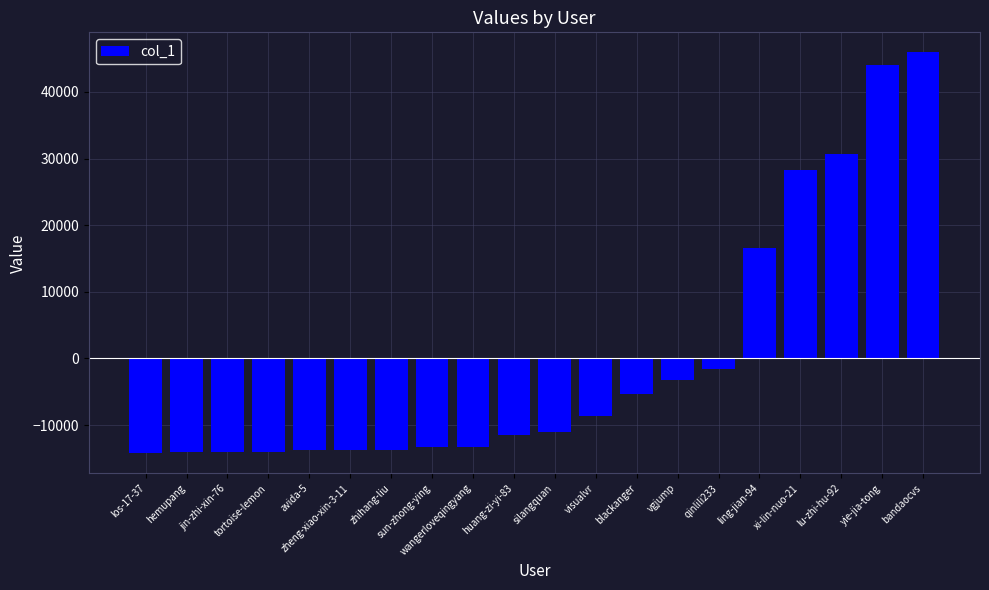

Where is the data nearest to the value 15851?

ling-jian-94